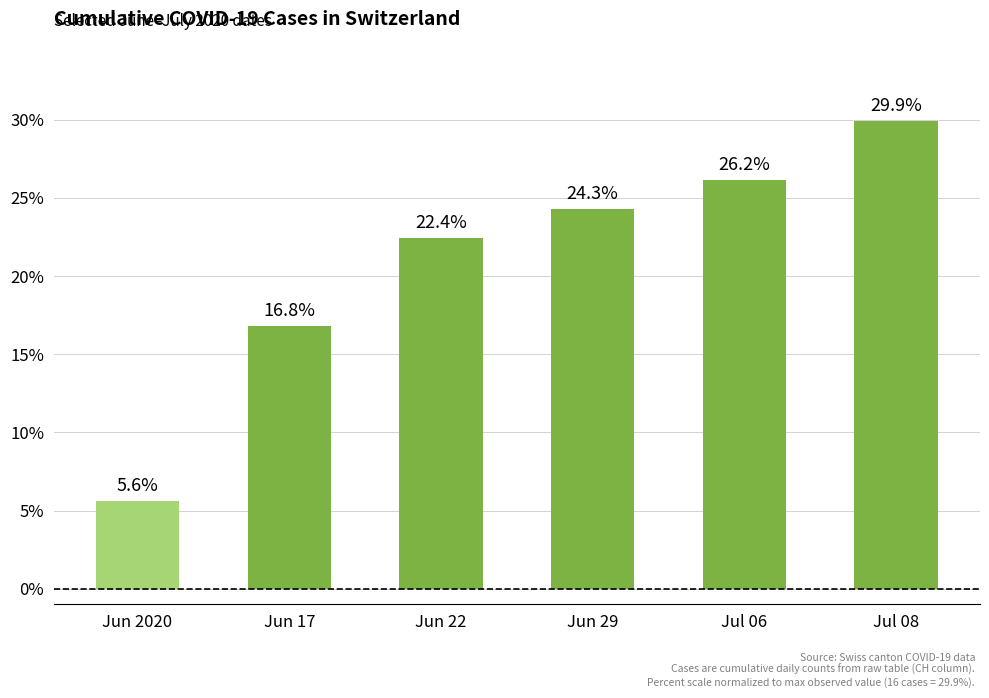

How many categories are shown in the chart?

6